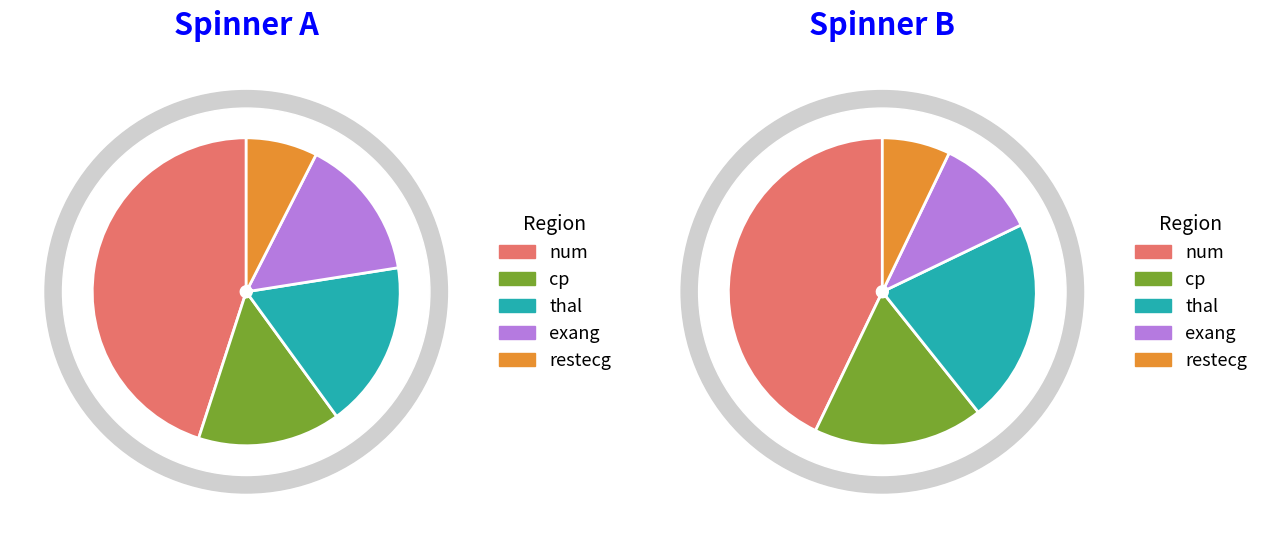

Is it true that exang is 15% of the pie?

True